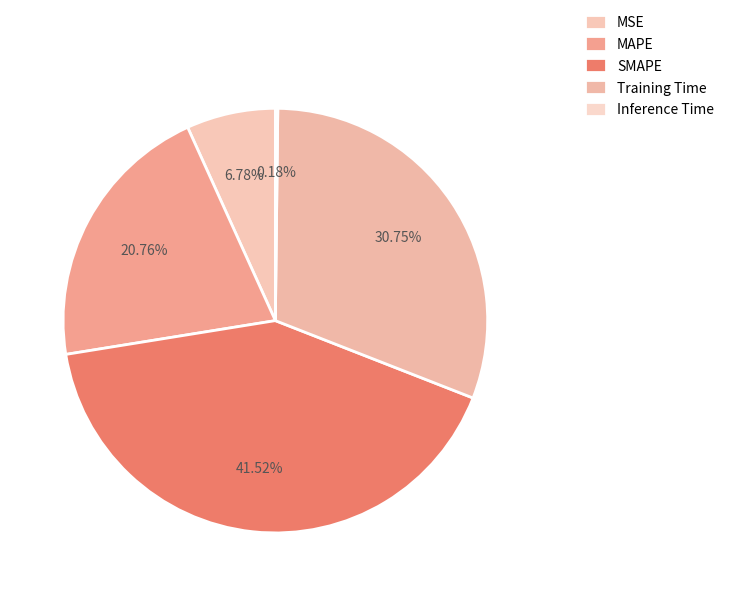

Is it true that Training Time is 31% of the pie?

True